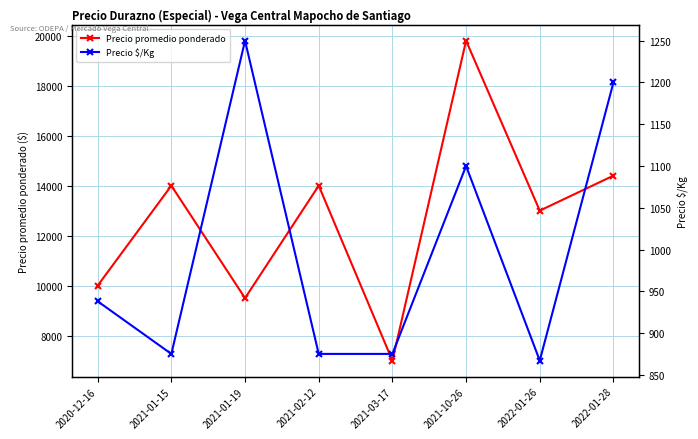

Read the Precio $/Kg value at 2022-01-28, to the nearest 5.

1200